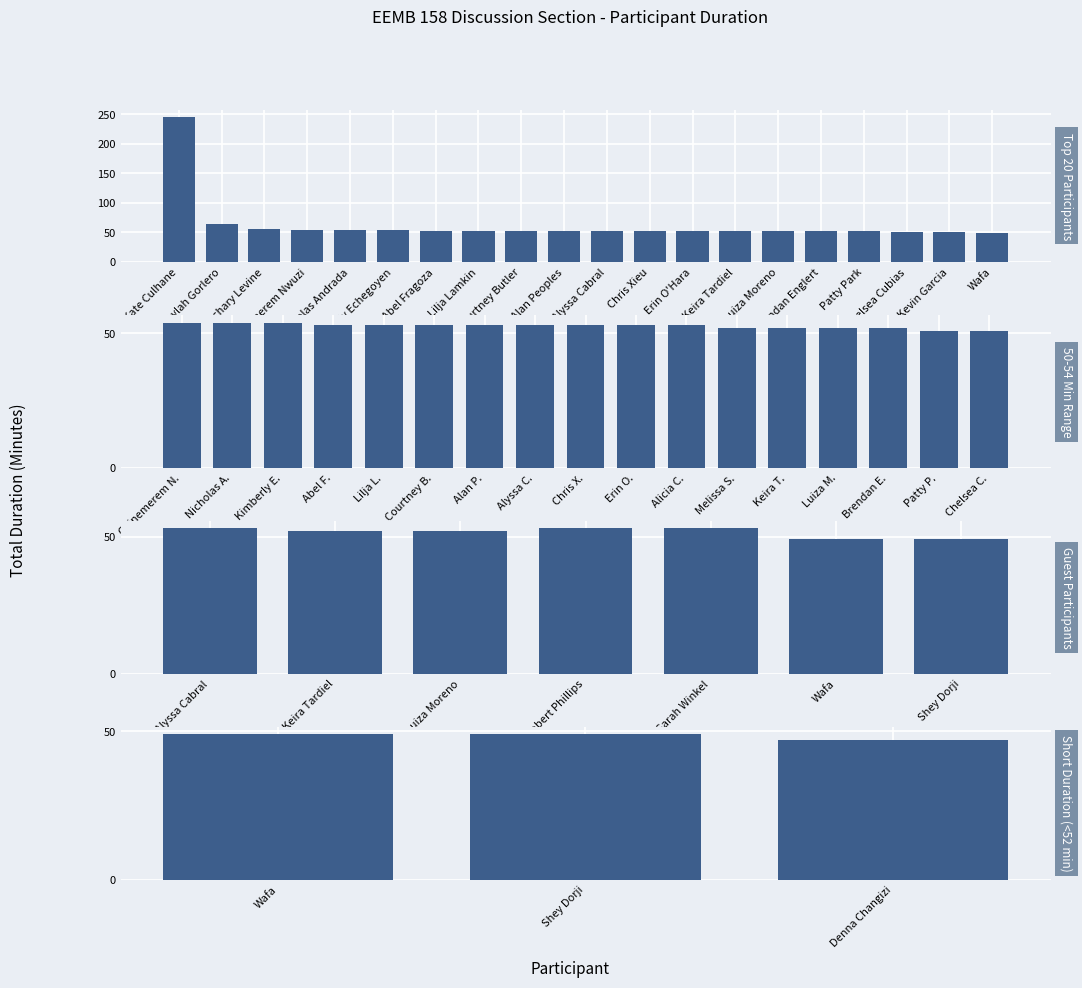

What position from the left is Kate Culhane?

1